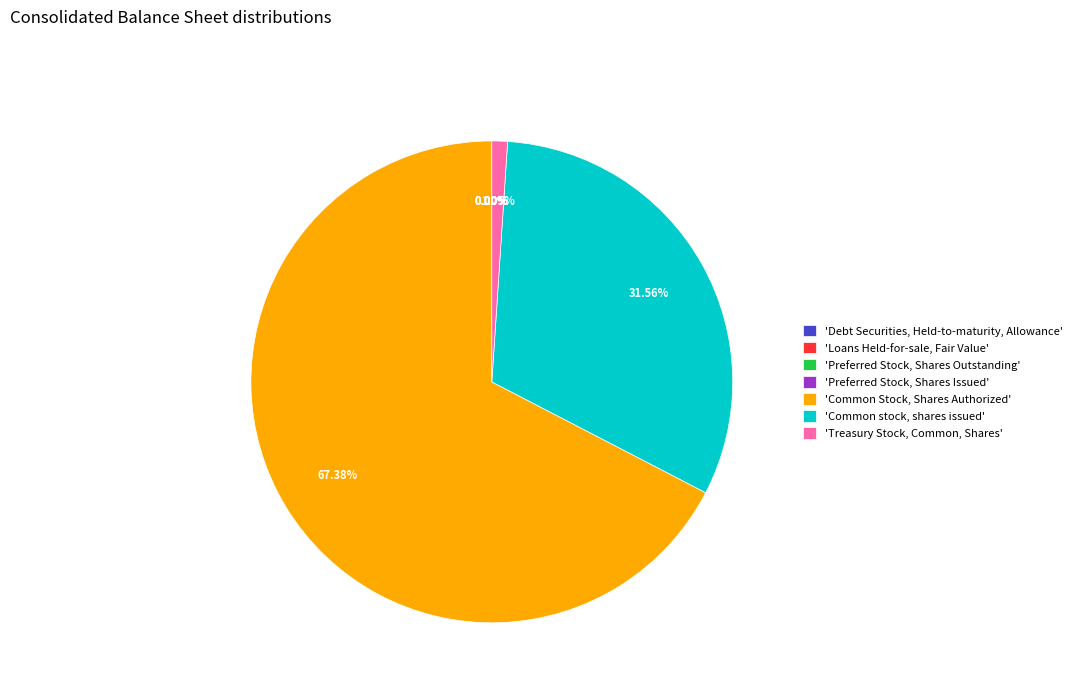

Does 'Common Stock, Shares Authorized' represent more than half of the total?

Yes